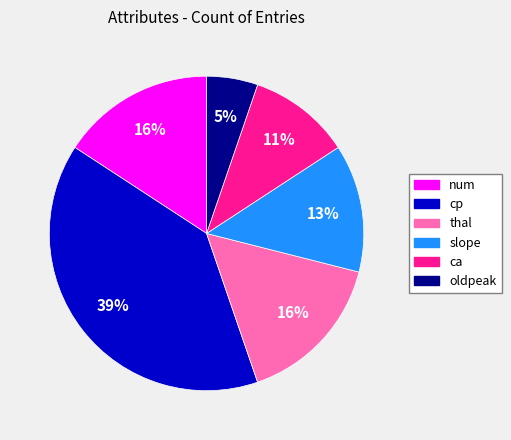

What percentage is the slope slice, to the nearest percent?

13%